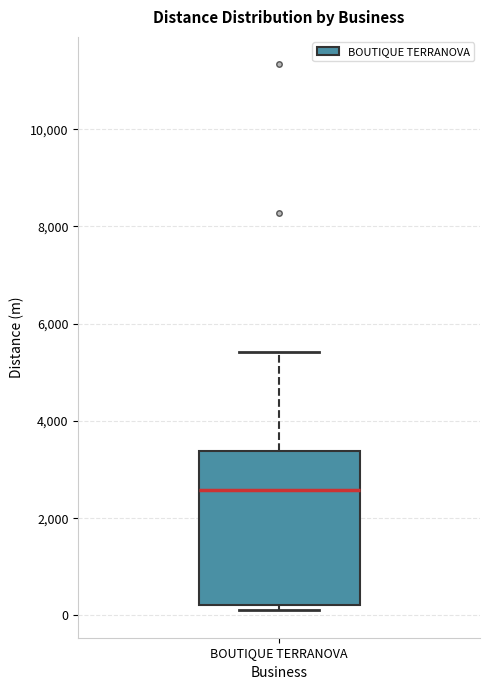

Transcribe this box plot: give where the median line is, the range the box spans, and where the two whiskers end, as read against the y-axis. The values are not printed on the chart, so give them approximately, as read against the axis.

median 2600, box 200 to 3400, whiskers 200 (just below the box's lower edge) to 5400